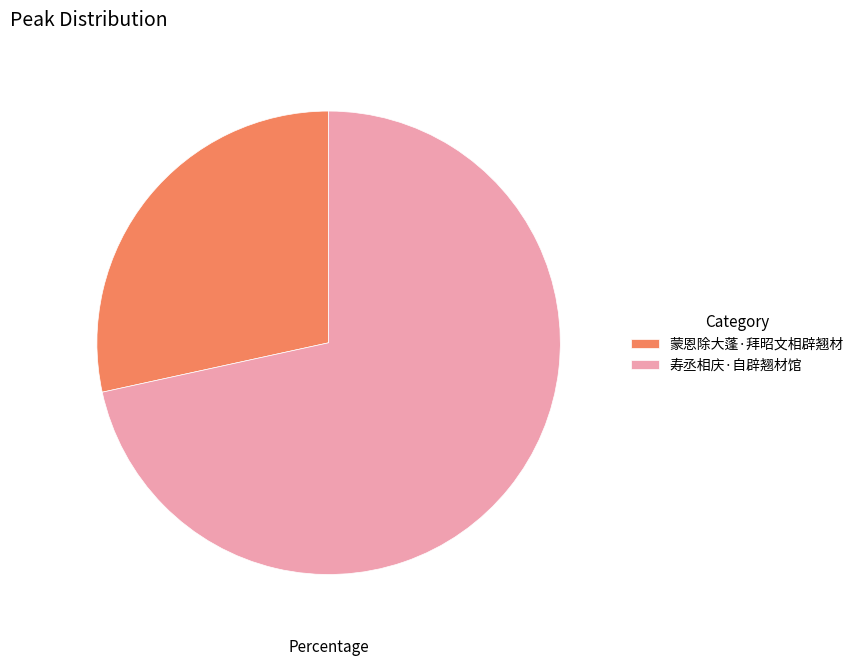

Rank the categories by value from lowest to highest.

蒙恩除大蓬·拜昭文相辟翘材, 寿丞相庆·自辟翘材馆